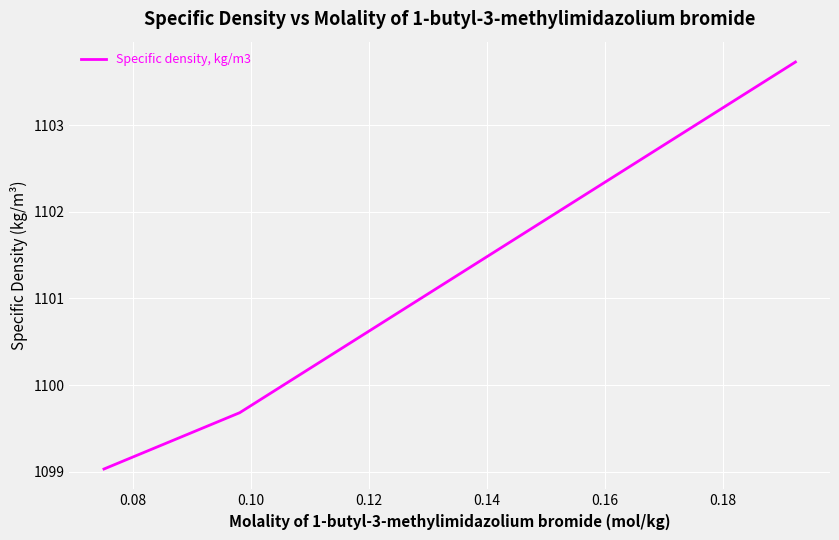

What is the greatest value displayed?

1103.7